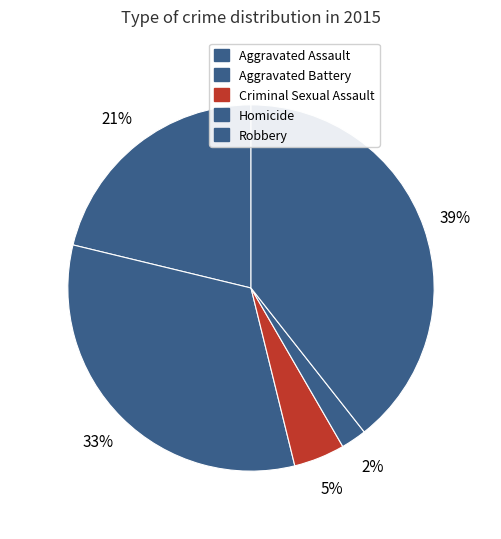

Is there any slice that represents more than half of the pie?

No